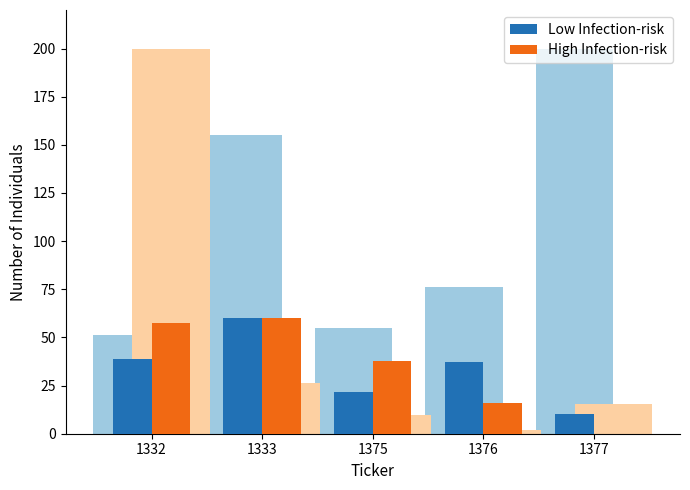

The High Infection-risk series shows -28.1 at 1377. True or false?

False